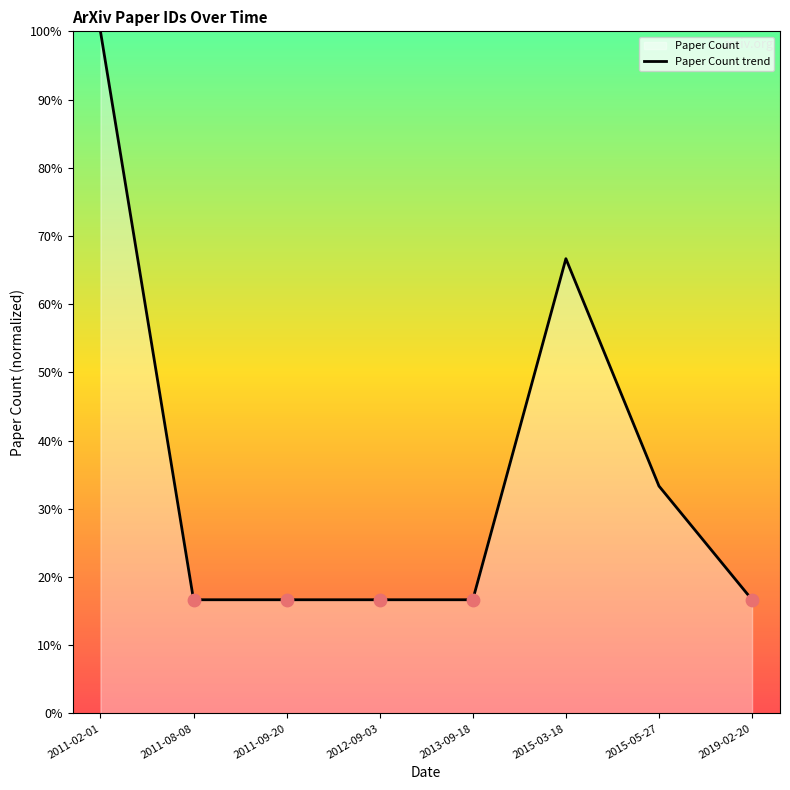

Which has a higher value, 2013-09-18 or 2012-09-03?

2013-09-18